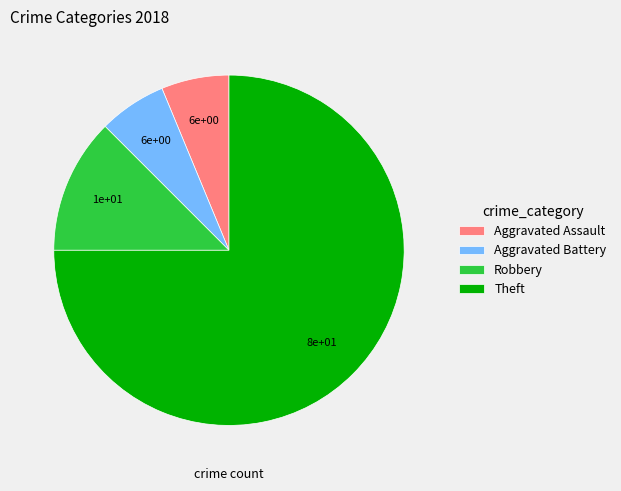

Is there a majority slice in this chart?

Yes